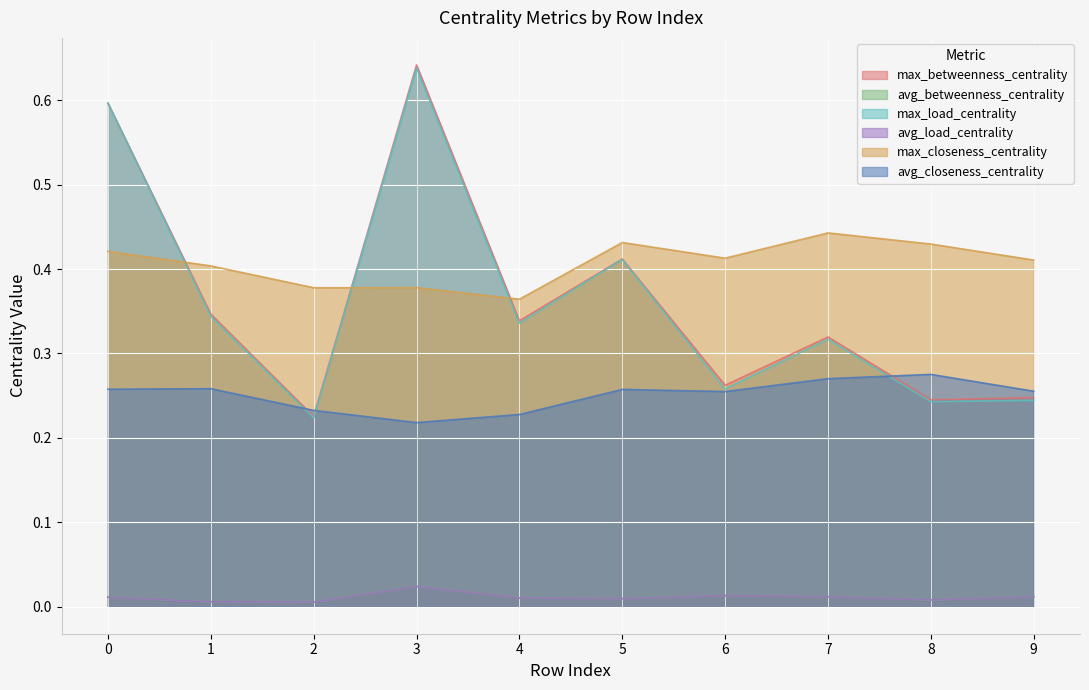

What is the sum of all avg_load_centrality values?

0.1